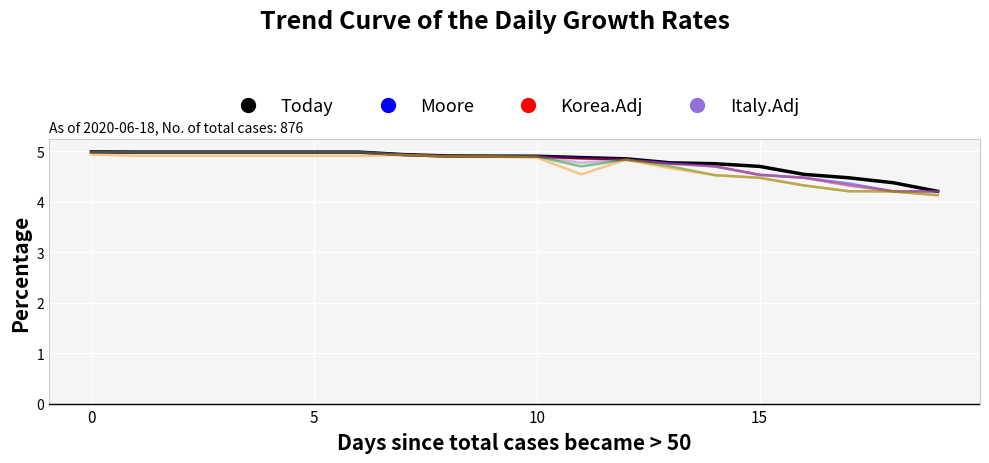

What is the maximum value shown in the chart?

5.0